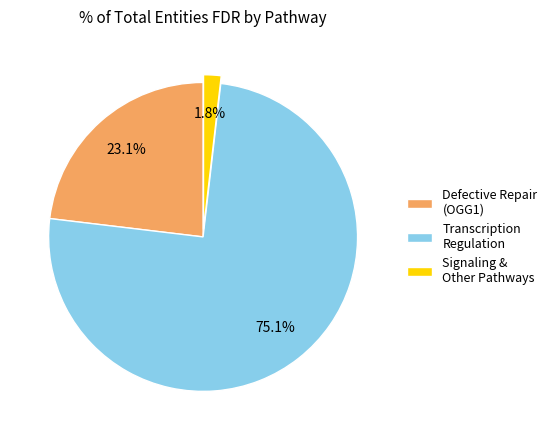

Which has a higher value, Defective Repair (OGG1) or Signaling & Other Pathways?

Defective Repair (OGG1)